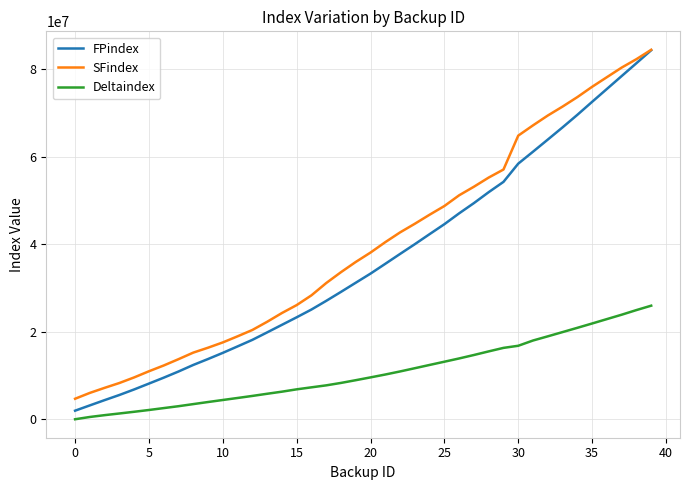

What is the highest value of the Deltaindex series?

25959392